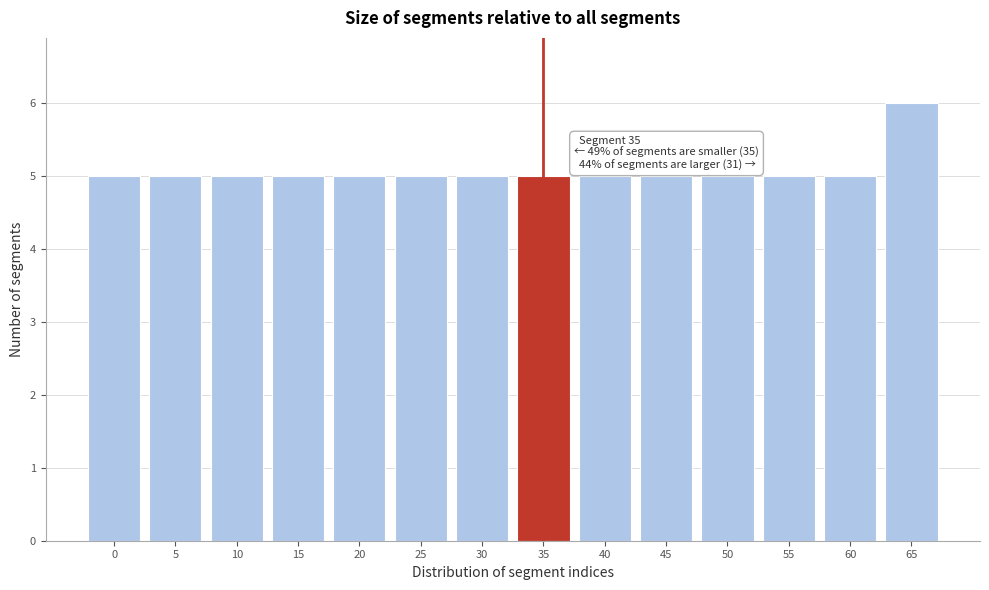

Reading right to left, extract all data points from this chart.

65=6	60=5	55=5	50=5	45=5	40=5	35=5	30=5	25=5	20=5	15=5	10=5	5=5	0=5